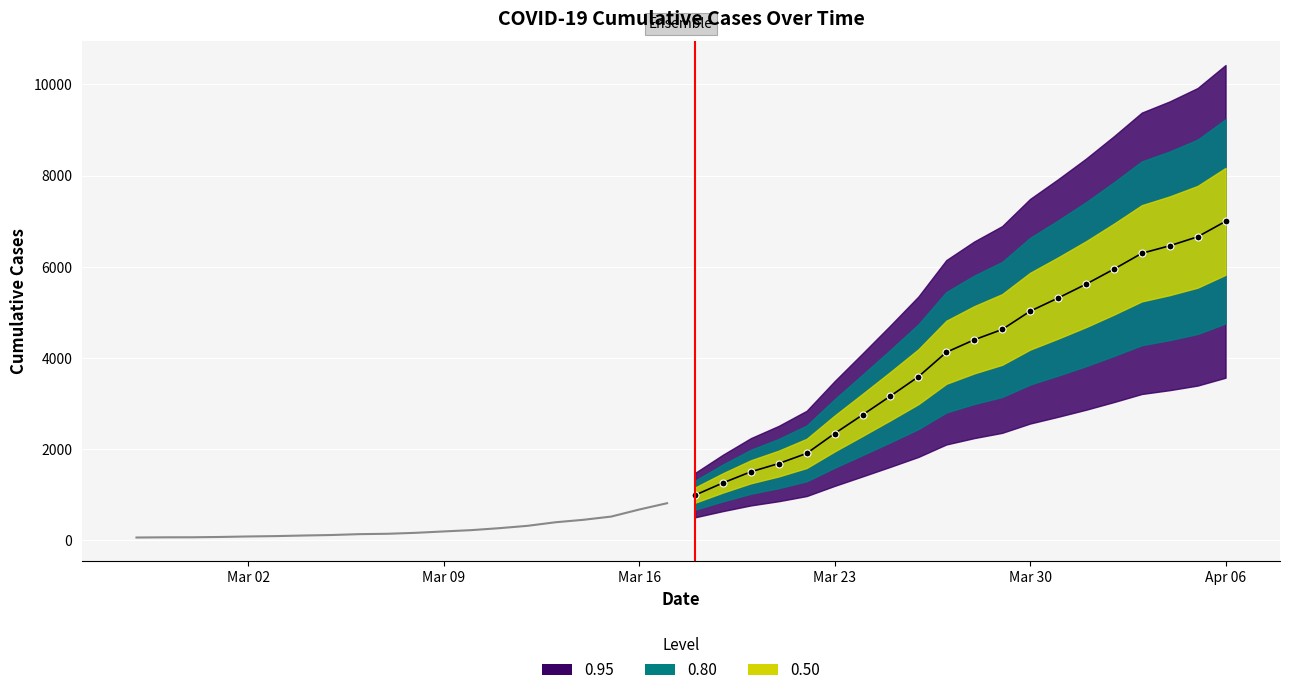

True or false: median has a value of 9982 at 17.

False